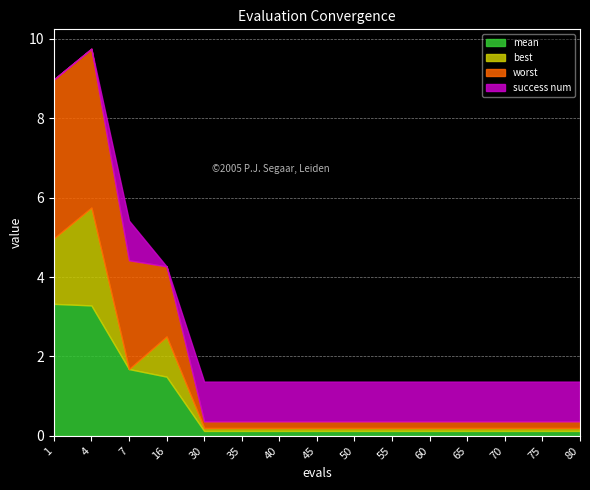

True or false: worst has more than 1 interior local peaks.

False